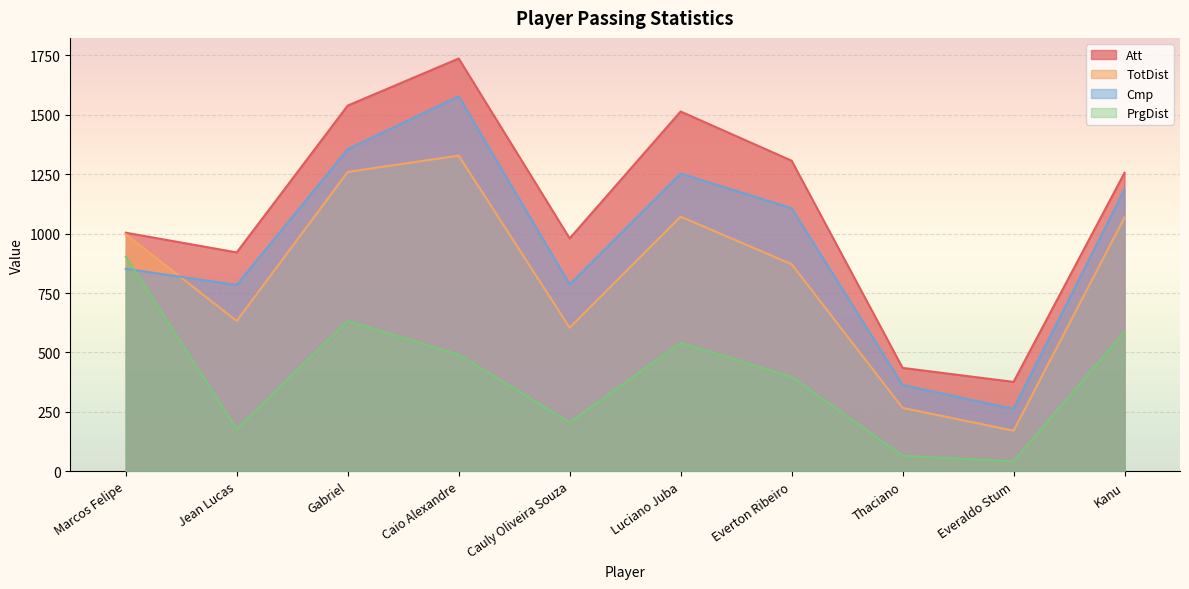

How many intersections are there between Cmp and PrgDist?

1